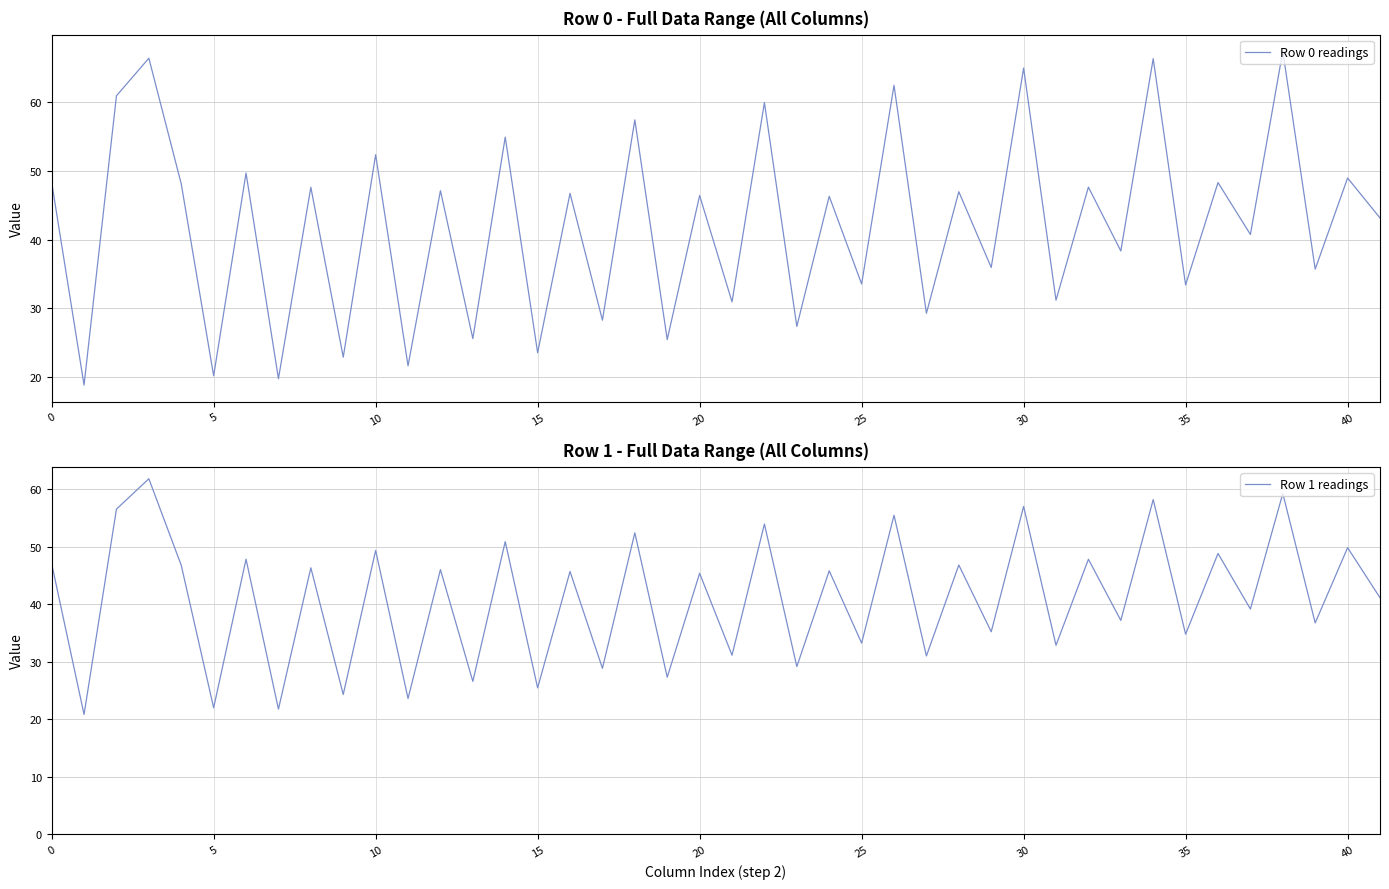

What is the lowest value of the Row 0 readings series?

18.8